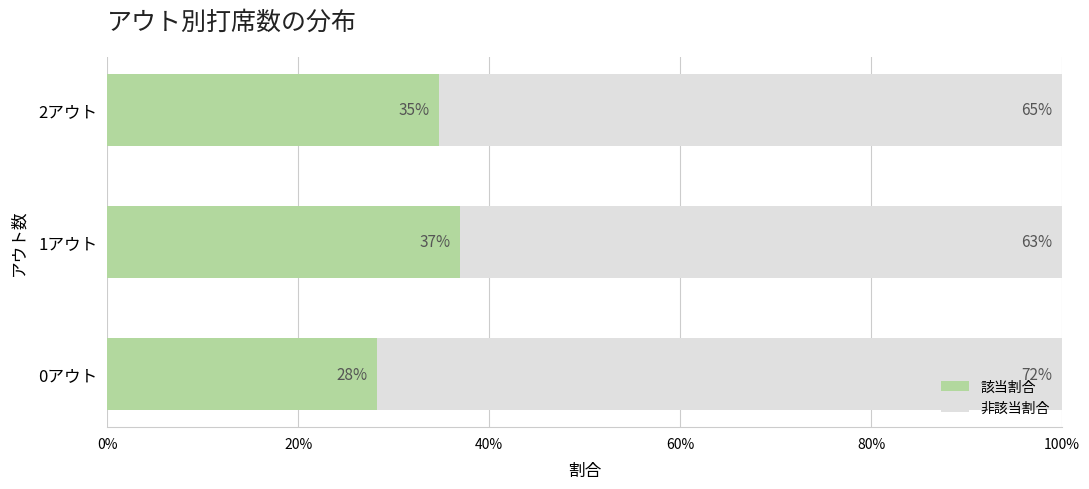

The value of 該当割合 at 0アウト is 18.4. True or false?

False